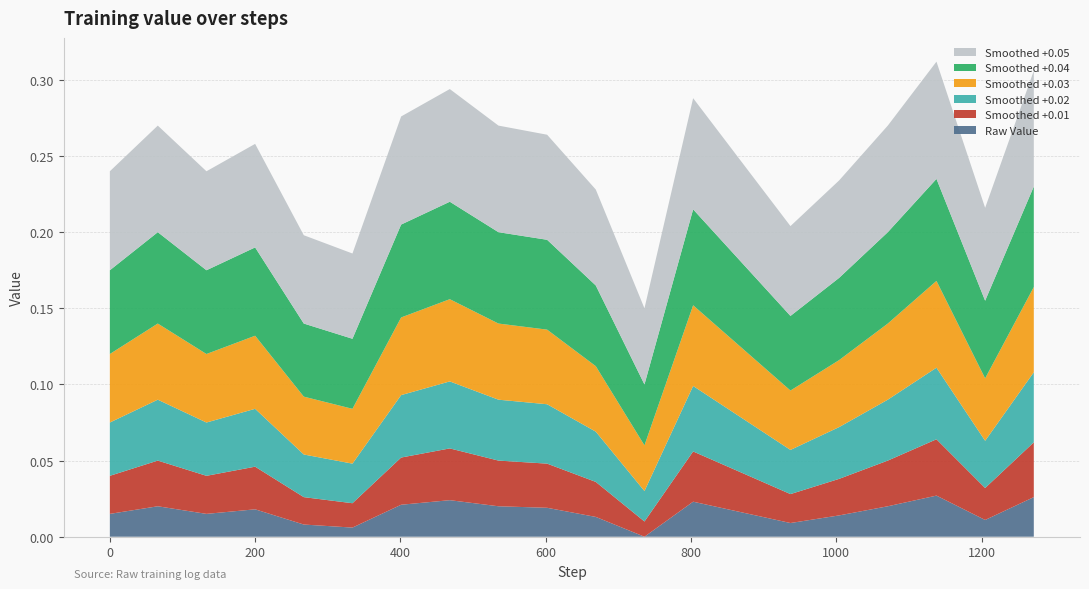

Reading left to right, what are all the values shown in this chart?

Raw Value: 0=0.0	66=0.0	133=0.0	200=0.0	267=0.0	334=0.0	401=0.0	468=0.0	535=0.0	602=0.0	669=0.0	736=0.0	803=0.0	870=0.0	937=0.0	1004=0.0	1071=0.0	1138=0.0	1205=0.0	1272=0.0
Smoothed +0.01: 0=0.0	66=0.0	133=0.0	200=0.0	267=0.0	334=0.0	401=0.0	468=0.0	535=0.0	602=0.0	669=0.0	736=0.0	803=0.0	870=0.0	937=0.0	1004=0.0	1071=0.0	1138=0.0	1205=0.0	1272=0.0
Smoothed +0.02: 0=0.0	66=0.0	133=0.0	200=0.0	267=0.0	334=0.0	401=0.0	468=0.0	535=0.0	602=0.0	669=0.0	736=0.0	803=0.0	870=0.0	937=0.0	1004=0.0	1071=0.0	1138=0.0	1205=0.0	1272=0.0
Smoothed +0.03: 0=0.0	66=0.1	133=0.0	200=0.0	267=0.0	334=0.0	401=0.1	468=0.1	535=0.1	602=0.0	669=0.0	736=0.0	803=0.1	870=0.0	937=0.0	1004=0.0	1071=0.1	1138=0.1	1205=0.0	1272=0.1
Smoothed +0.04: 0=0.1	66=0.1	133=0.1	200=0.1	267=0.0	334=0.0	401=0.1	468=0.1	535=0.1	602=0.1	669=0.1	736=0.0	803=0.1	870=0.1	937=0.0	1004=0.1	1071=0.1	1138=0.1	1205=0.1	1272=0.1
Smoothed +0.05: 0=0.1	66=0.1	133=0.1	200=0.1	267=0.1	334=0.1	401=0.1	468=0.1	535=0.1	602=0.1	669=0.1	736=0.1	803=0.1	870=0.1	937=0.1	1004=0.1	1071=0.1	1138=0.1	1205=0.1	1272=0.1